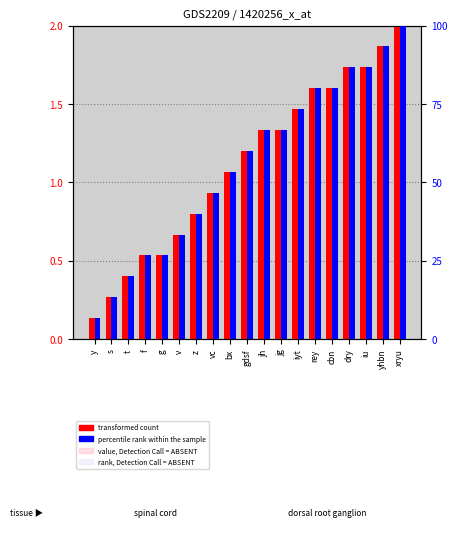

Which category has the highest value in the transformed count series?

xryu